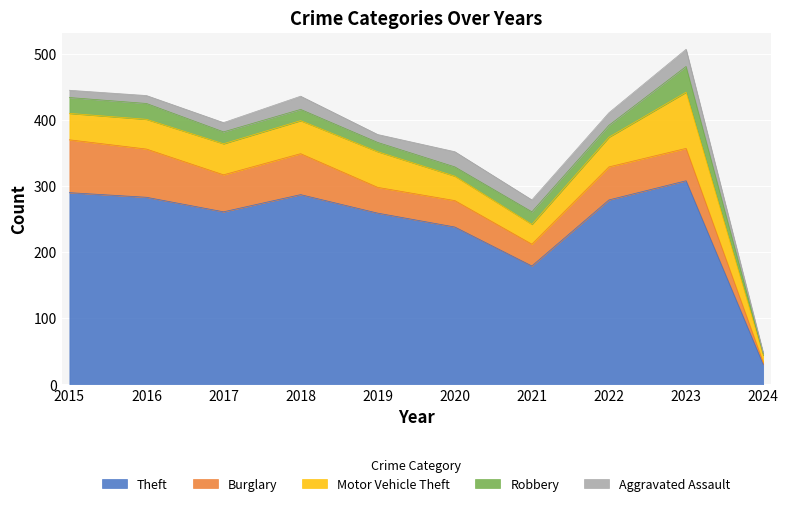

What is the difference between the second highest and second lowest values in the Burglary series?

40